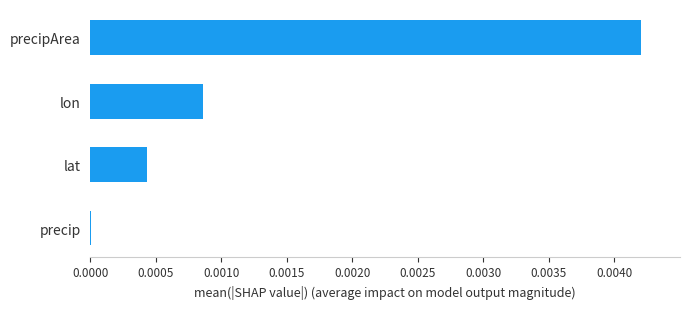

Is it true that the value at precip is 0.0?

True